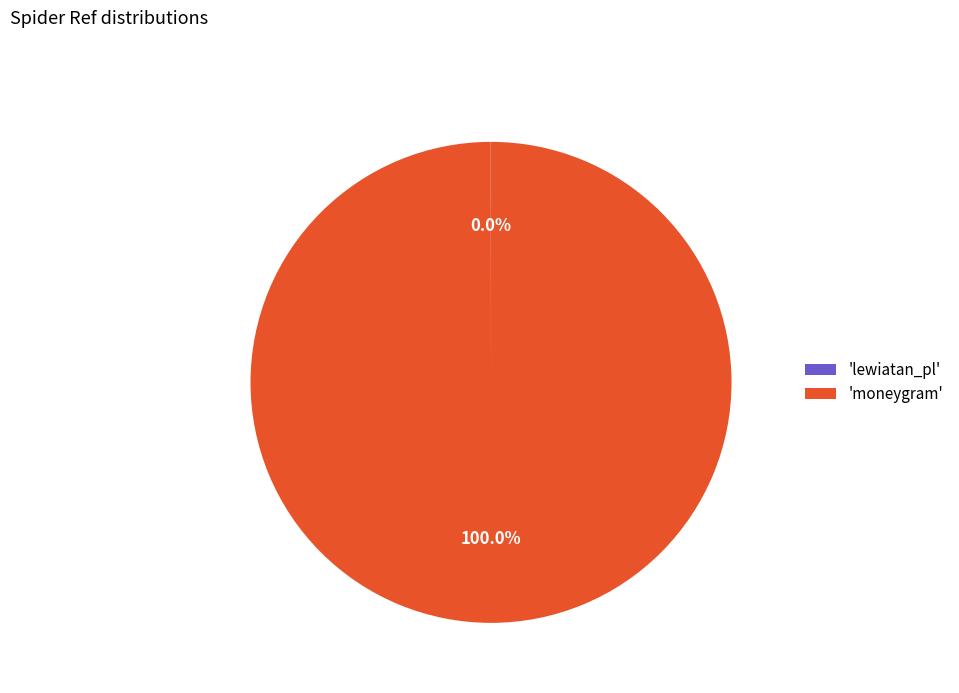

Is there any slice that represents more than half of the pie?

Yes